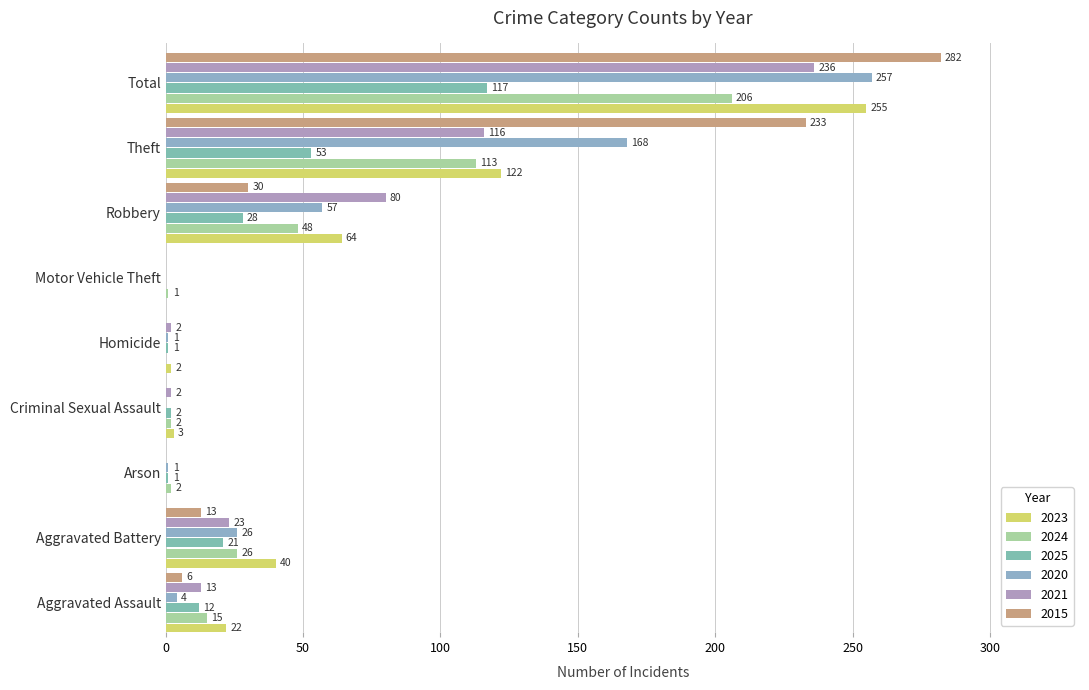

What is the spread (max minus min) of values at Aggravated Assault?

18